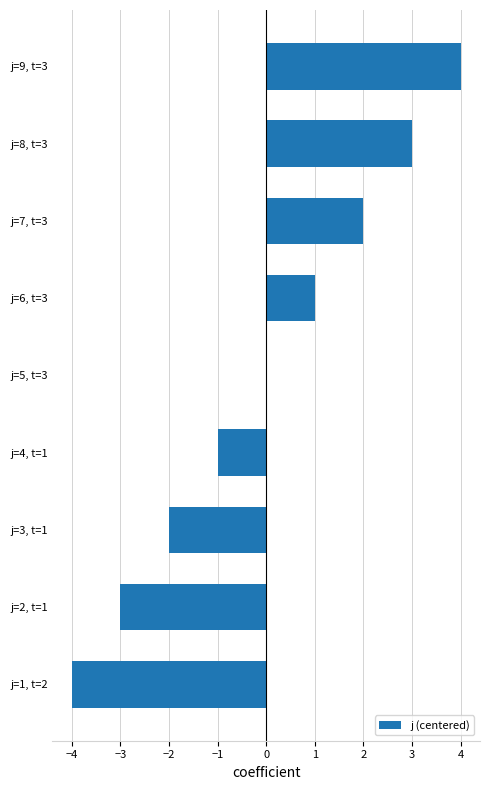

What is the change in value from j=3, t=1 to j=5, t=3?

+2